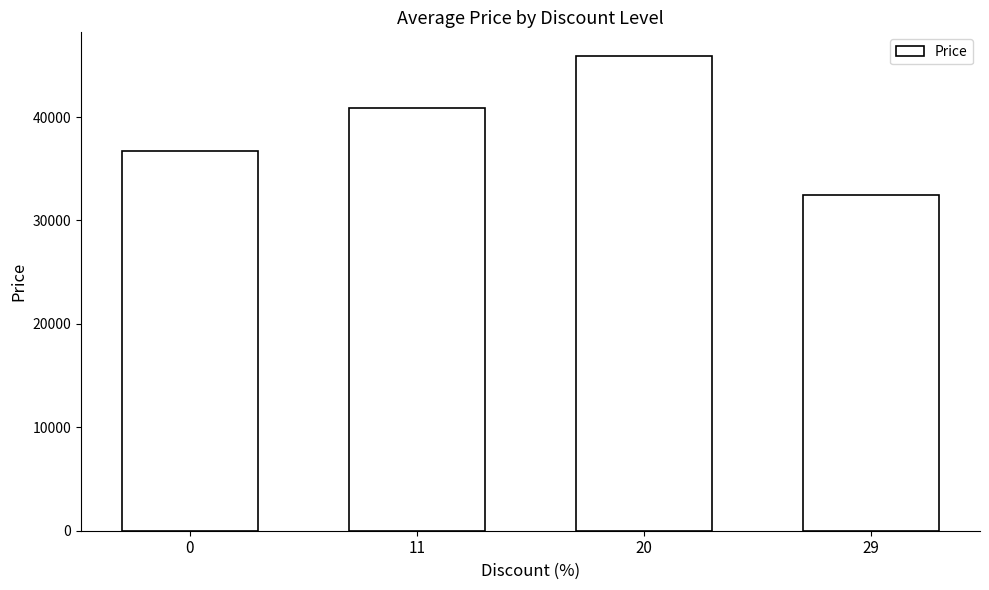

How many data points are less than 40900?

2